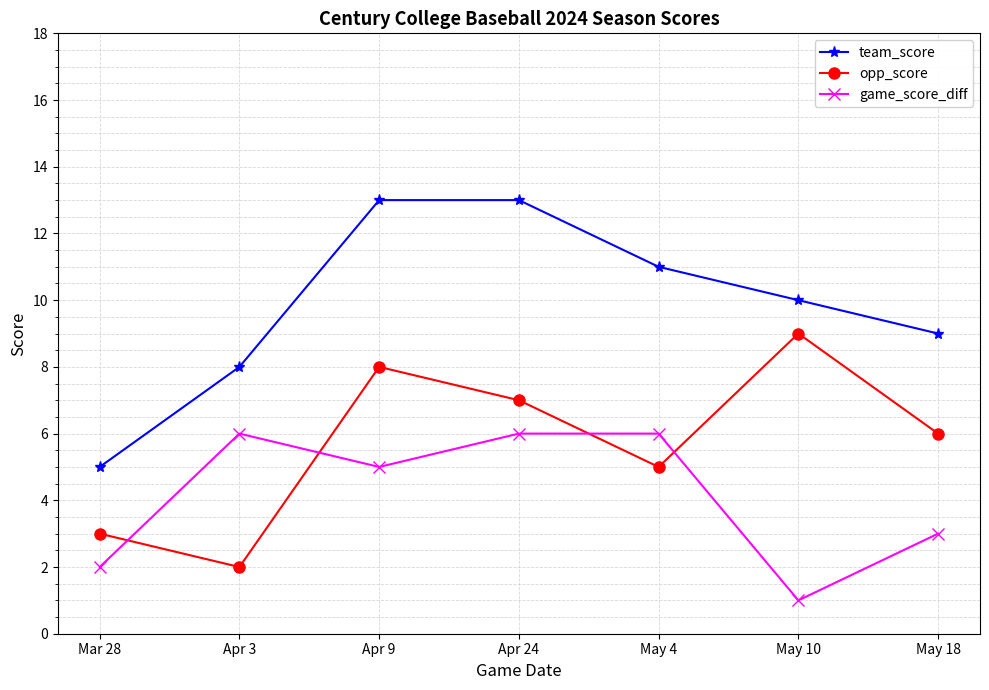

At Apr 24, list the series in order from smallest to largest.

game_score_diff, opp_score, team_score